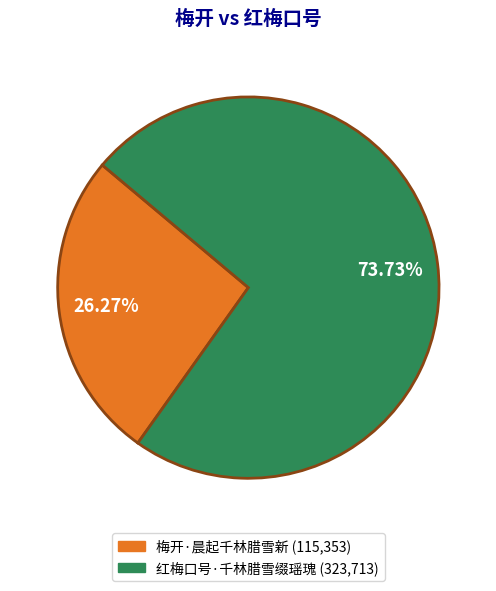

To the nearest percent, what is the average slice percentage?

50%